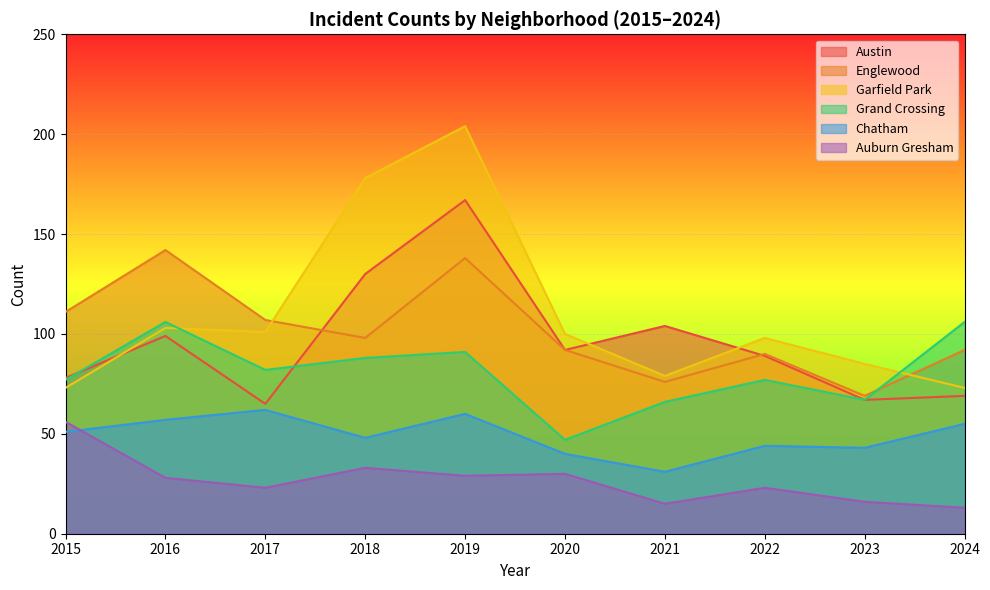

True or false: Grand Crossing has a value of 48 at 2017.

False